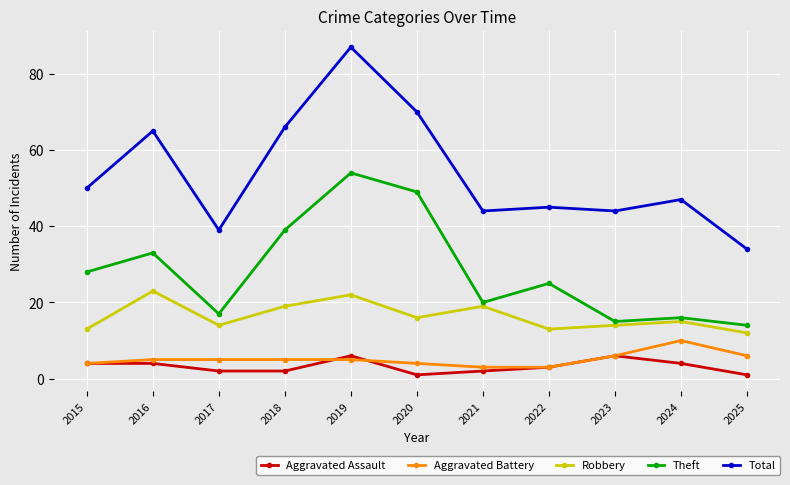

What is the spread (max minus min) of values at 2015?

46